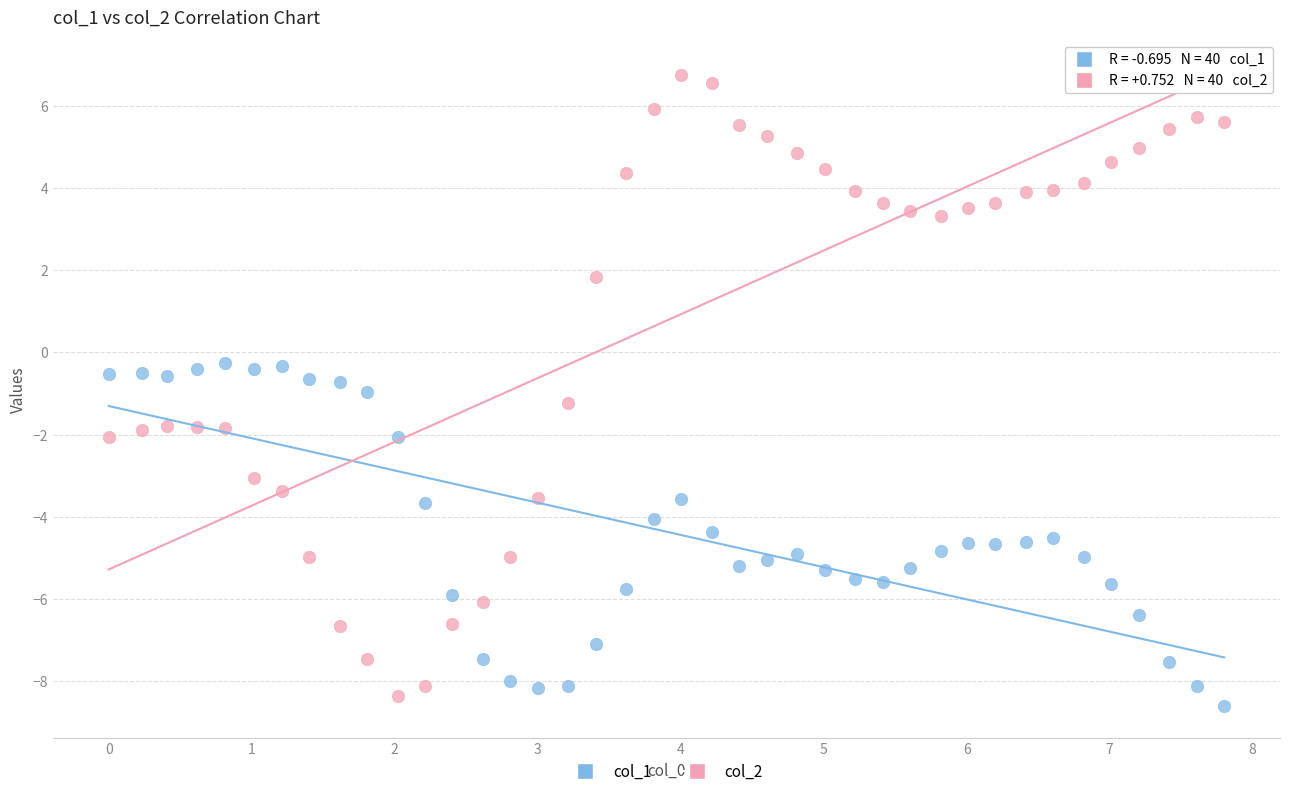

Which series has the largest Y range (max minus min)?

col_2